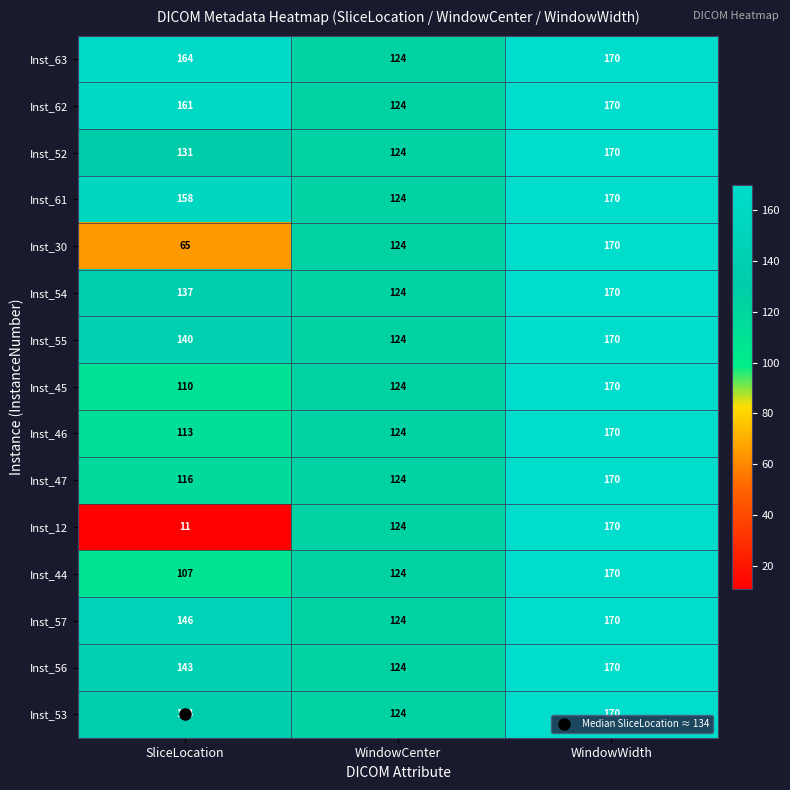

The value of Inst_45 at WindowWidth is 51. True or false?

False